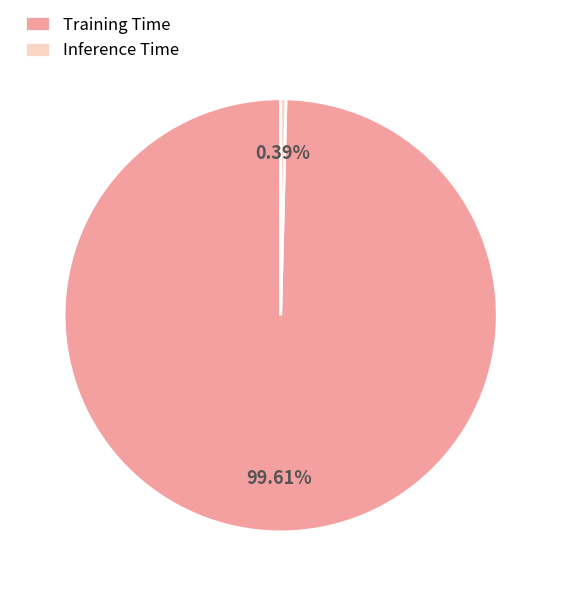

To the nearest percent, what is the combined percentage of Training Time and Inference Time?

100%